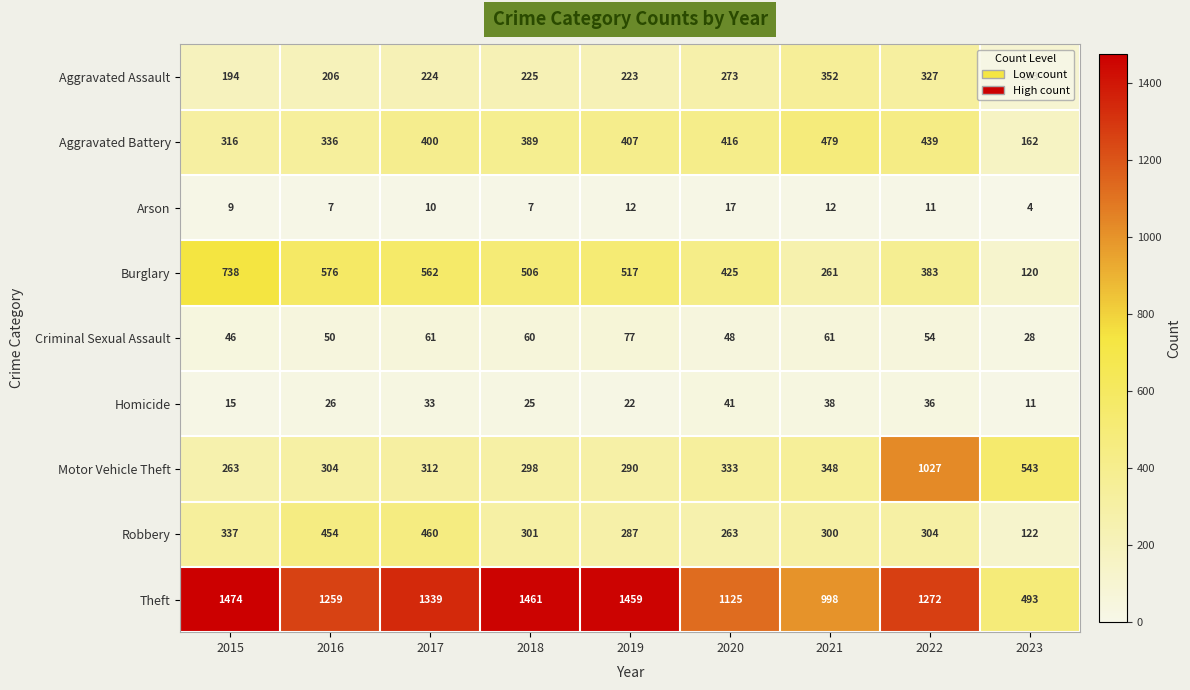

At how many categories does at least one series exceed 1183?

6